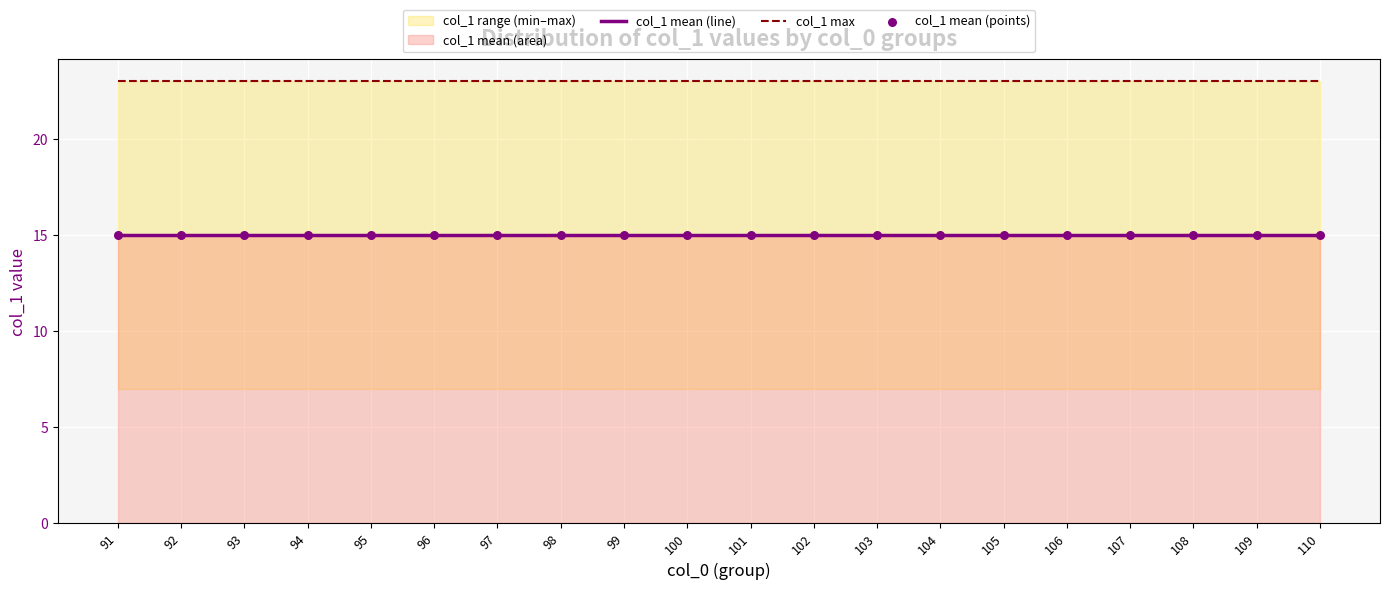

Is the value of col_1 mean (line) at 95 greater than the value of col_1 mean (points) at 102?

No